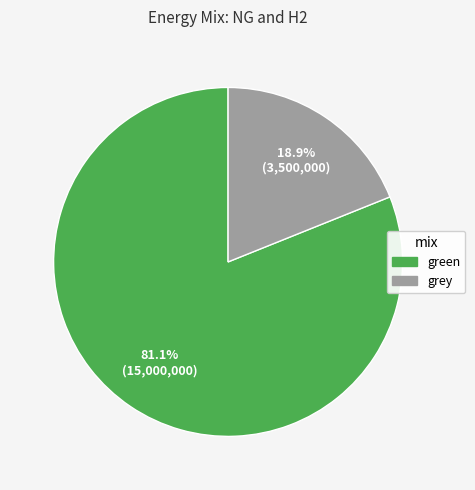

How many segments does this pie chart have?

2